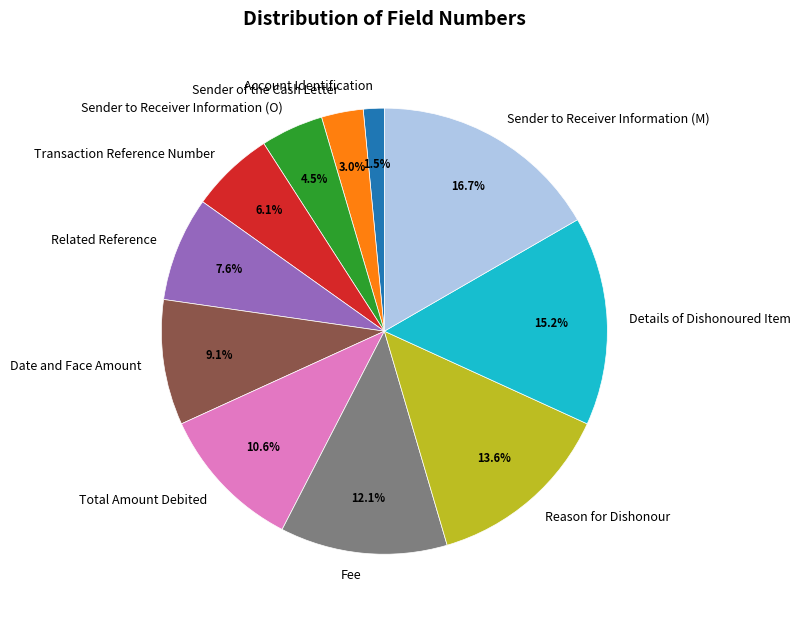

How many slices are in this pie chart?

11